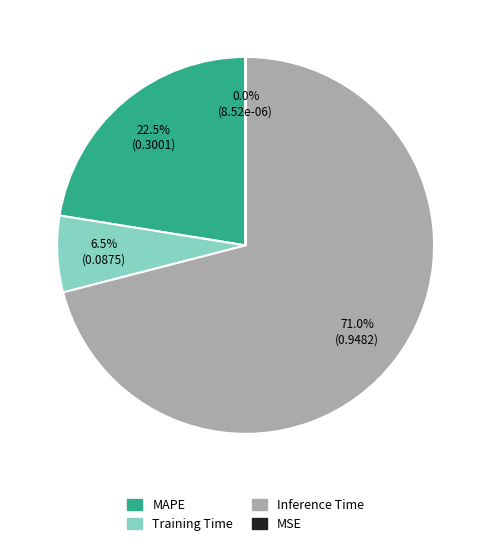

To the nearest percent, what portion does Inference Time represent?

71%